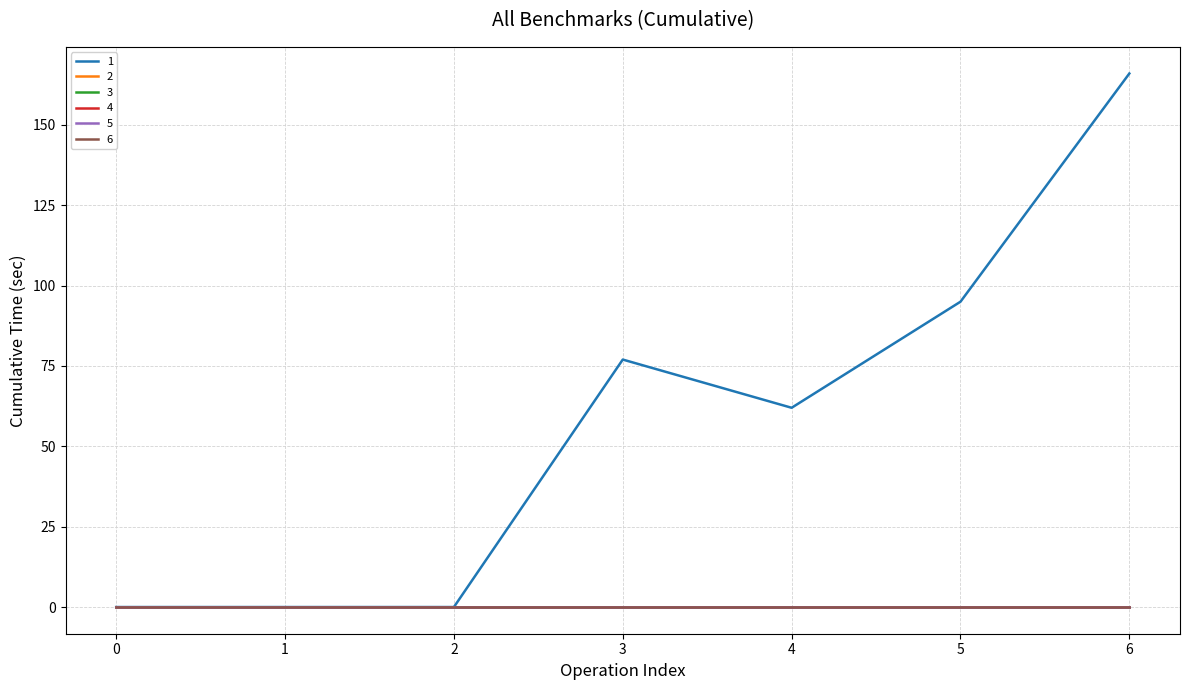

Rank the categories by 2 value from lowest to highest.

0, 1, 2, 3, 4, 5, 6